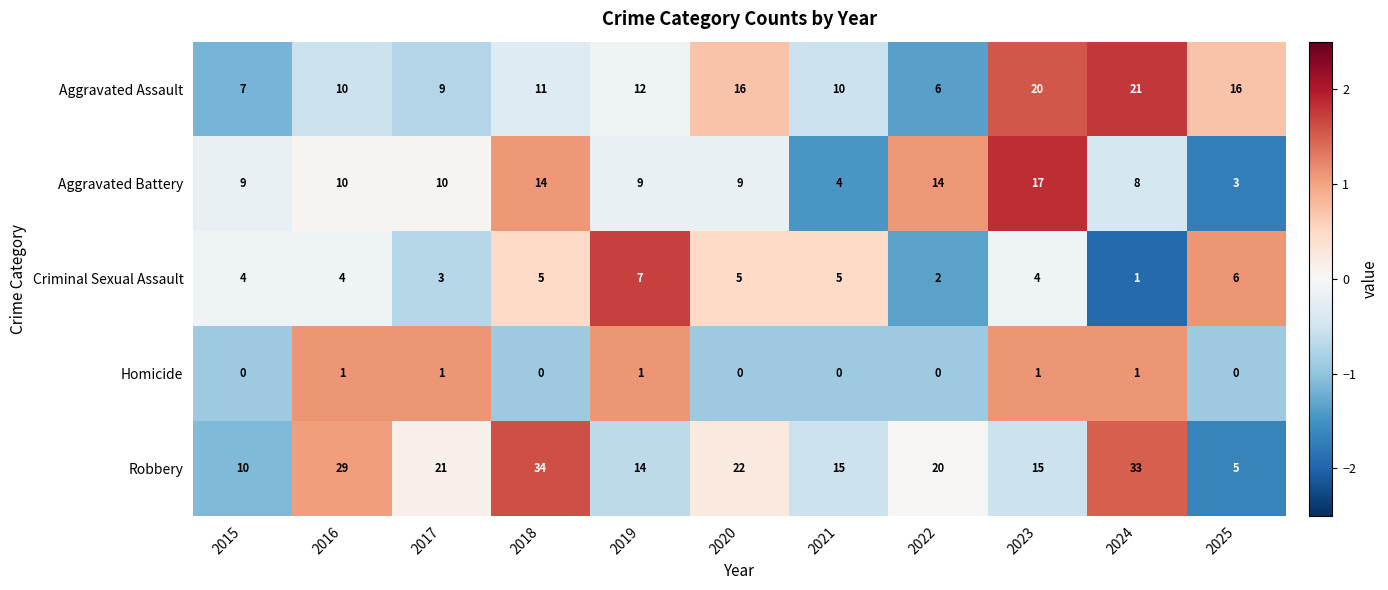

At which category does the chart reach its peak across all series?

2018